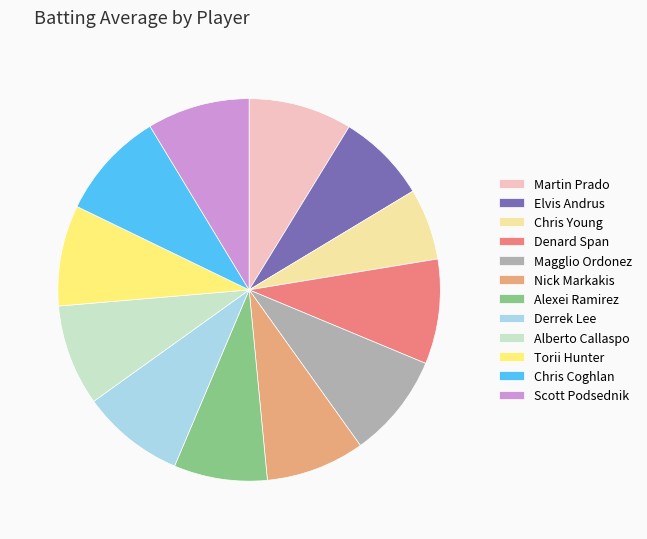

Is there a majority slice in this chart?

No